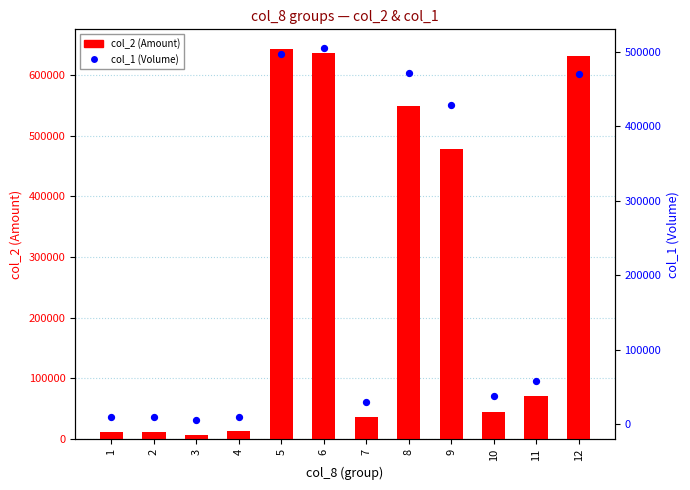

Is the value of col_1 (Volume) at 9 greater than the value of col_2 (Amount) at 1?

Yes